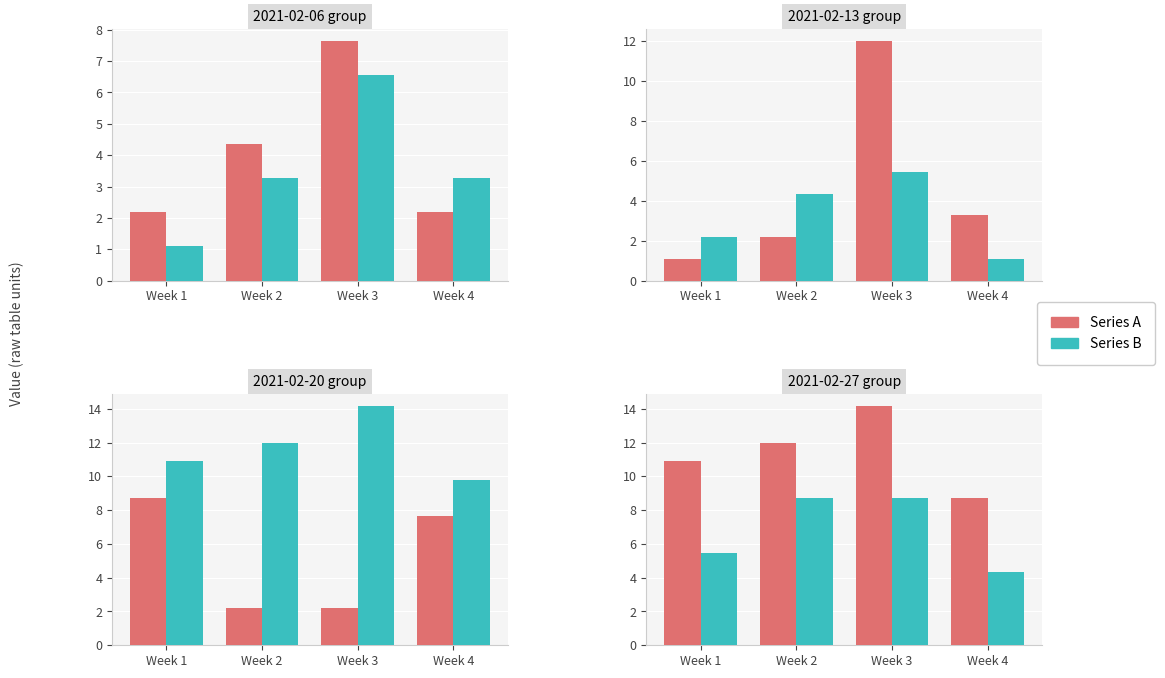

Rank the series by their maximum value, from highest to lowest.

Series A, Series B